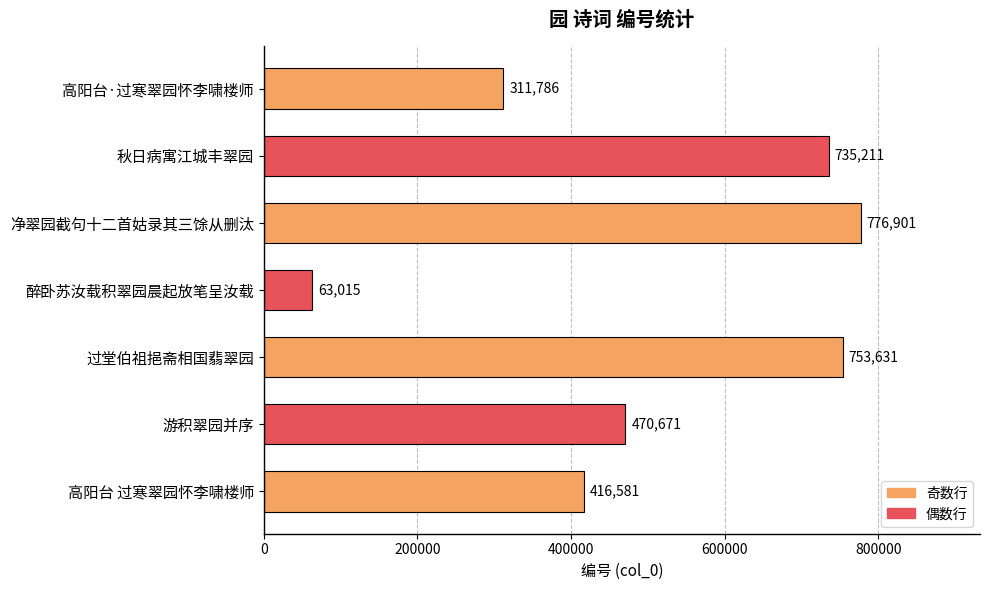

List the labels in order of value, smallest first.

醉卧苏汝载积翠园晨起放笔呈汝载, 高阳台·过寒翠园怀李啸楼师, 高阳台 过寒翠园怀李啸楼师, 游积翠园并序, 秋日病寓江城丰翠园, 过堂伯祖挹斋相国翡翠园, 净翠园截句十二首姑录其三馀从删汰